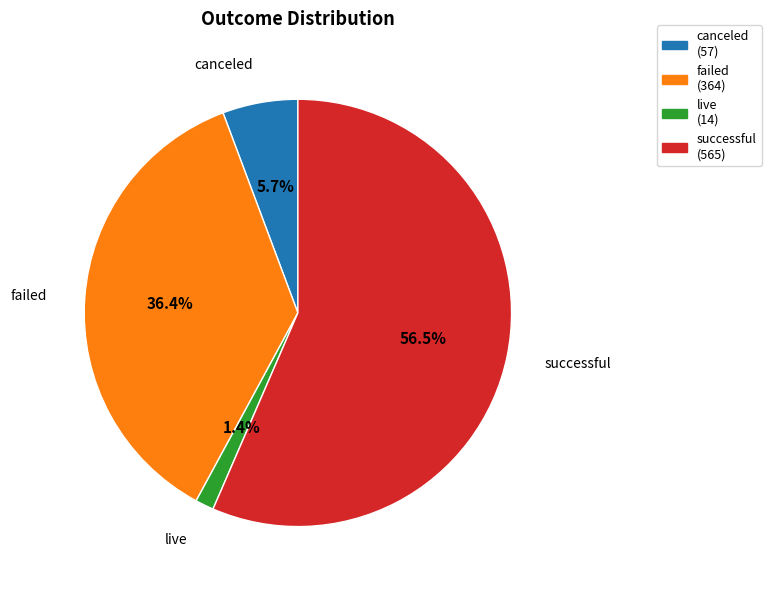

Count the number of slices in the pie.

4